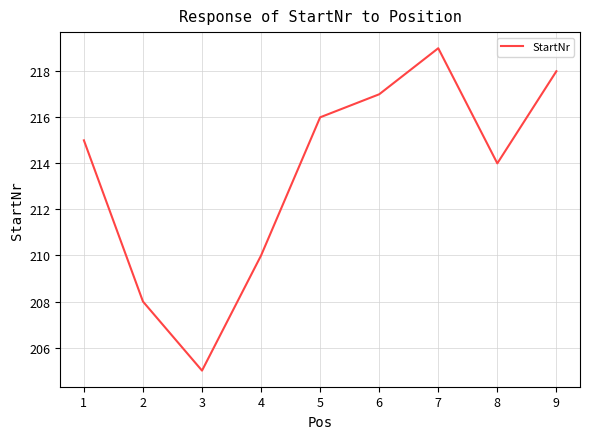

Does the chart display data point markers on the line(s)?

No